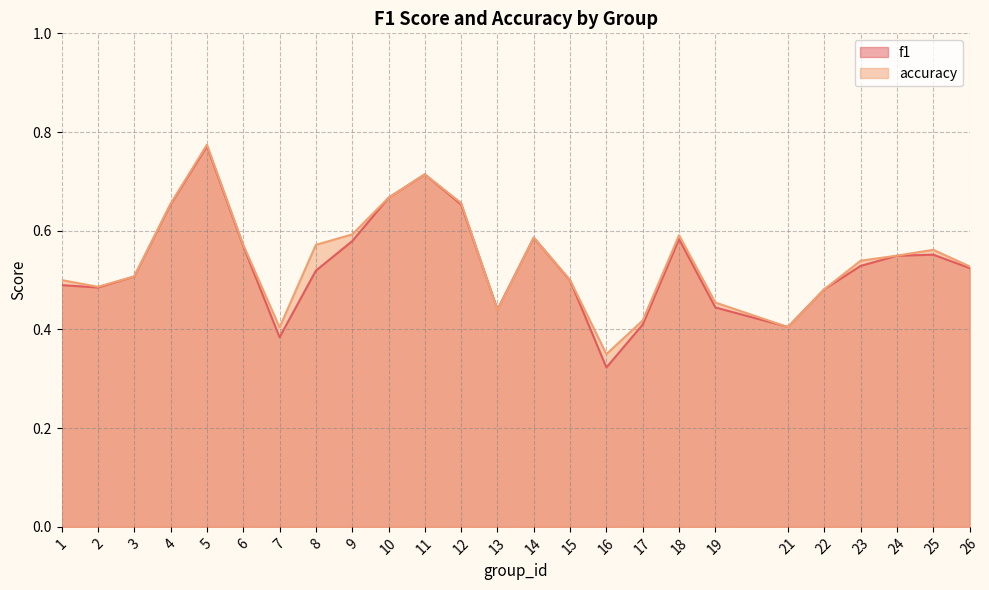

What are all the series names shown in the legend?

f1, accuracy